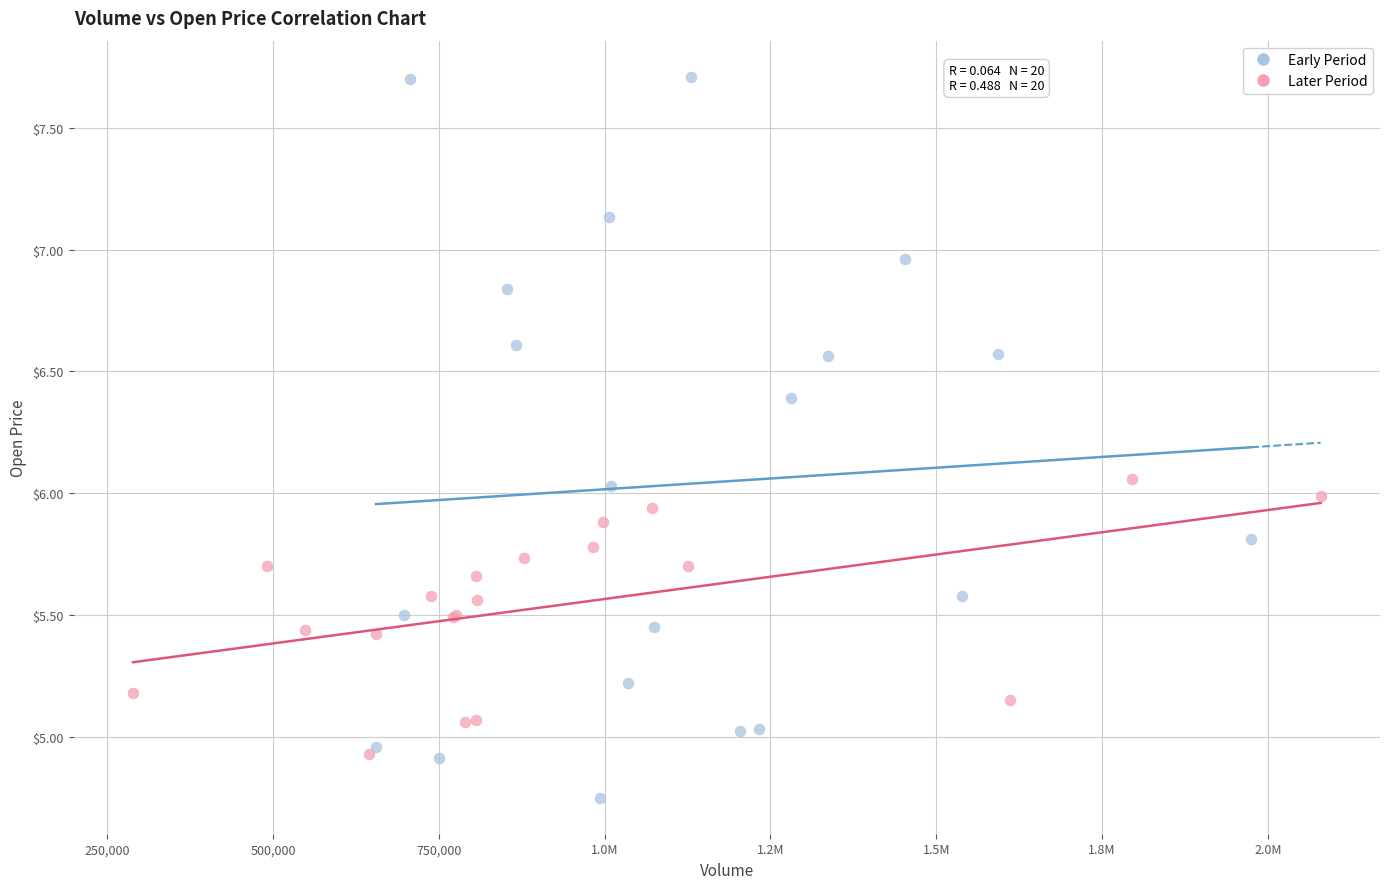

Which series reaches the maximum Y coordinate?

Early Period